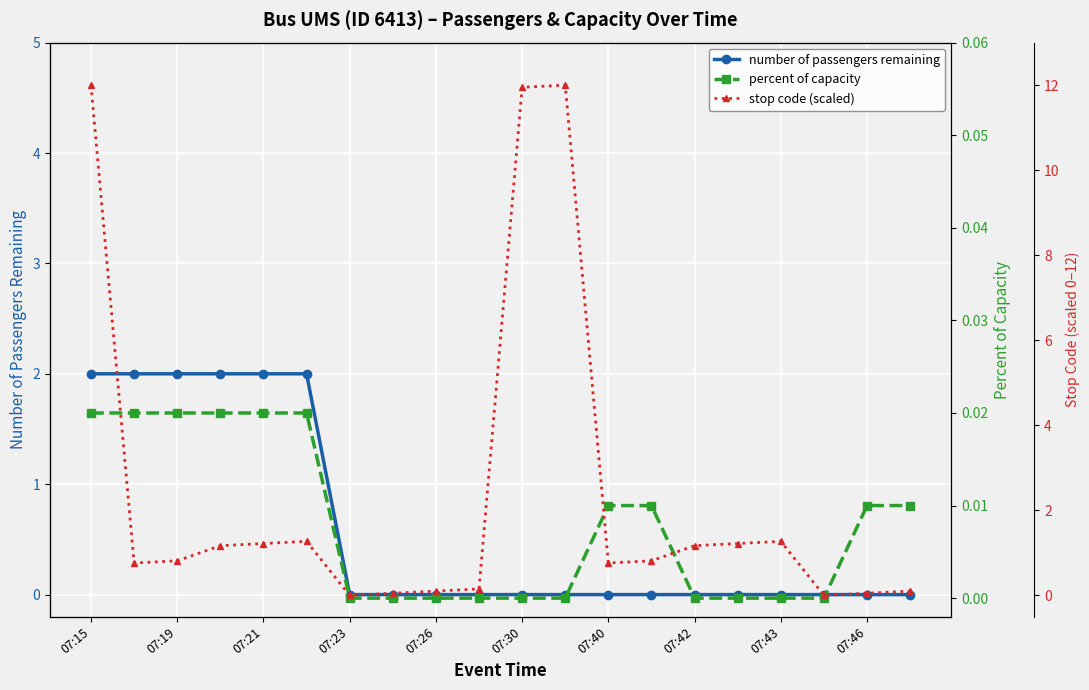

What is the difference between the maximum and minimum values in the number of passengers remaining series?

2